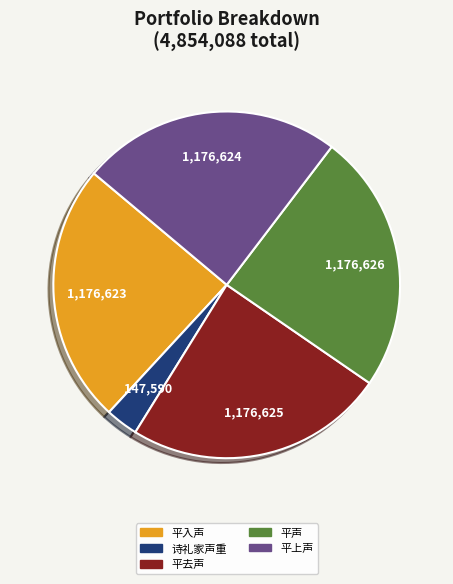

Does any single category account for the majority?

No